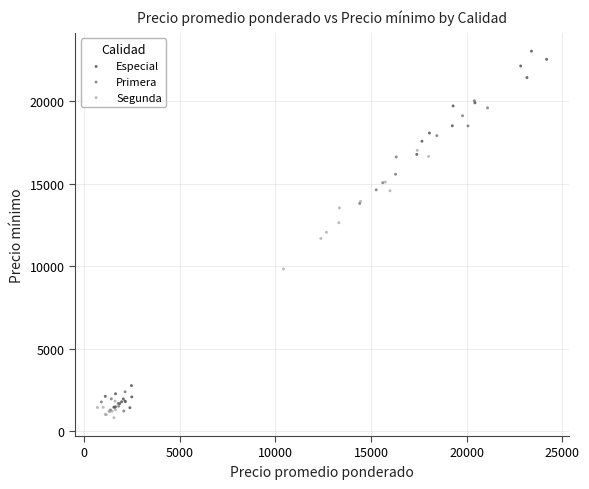

Which series reaches the maximum Y coordinate?

Especial